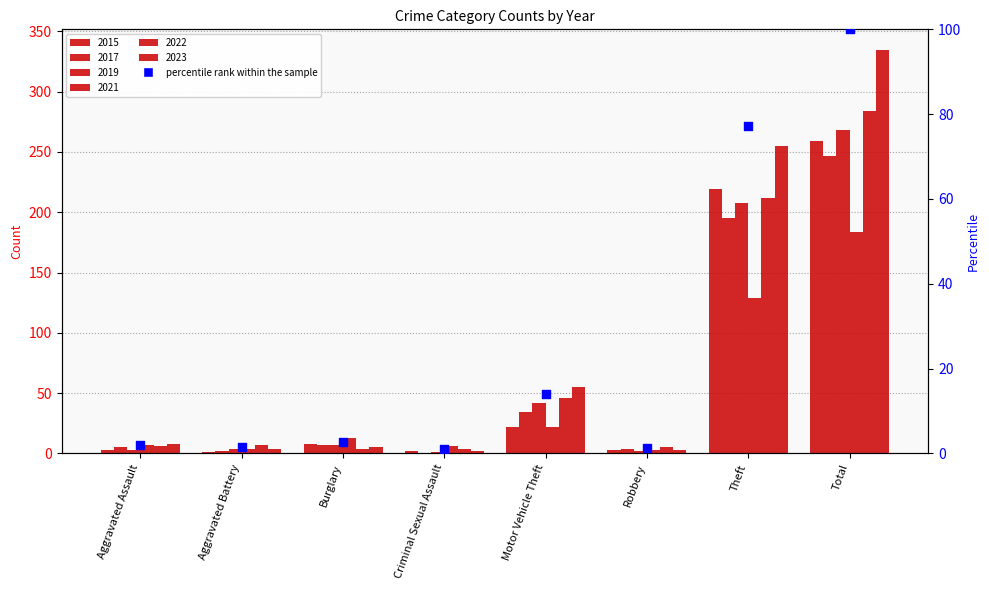

Between Aggravated Assault and Motor Vehicle Theft, which is larger?

Motor Vehicle Theft